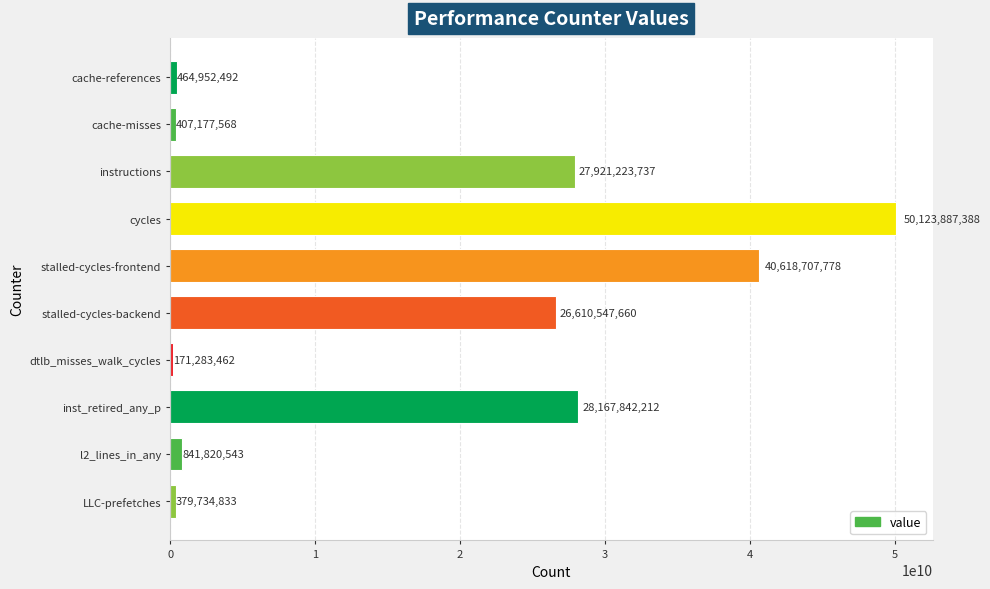

What is the difference between the maximum and minimum values?

49952603926